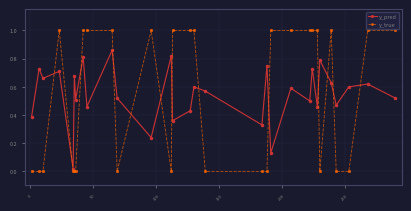

Rank the series by their maximum value, from highest to lowest.

y_true, y_pred